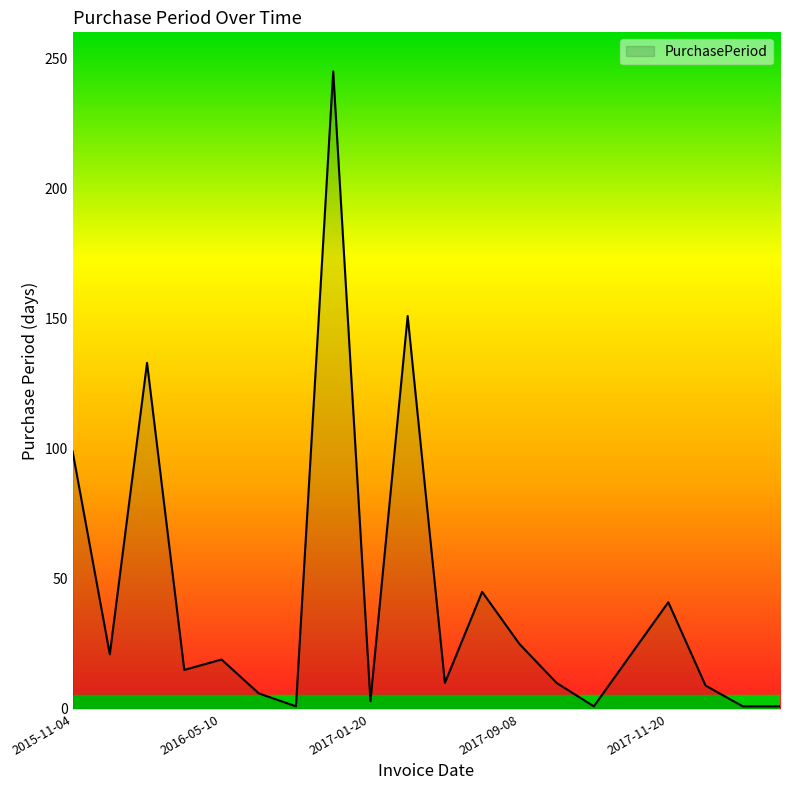

What is the maximum value shown in the chart?

245